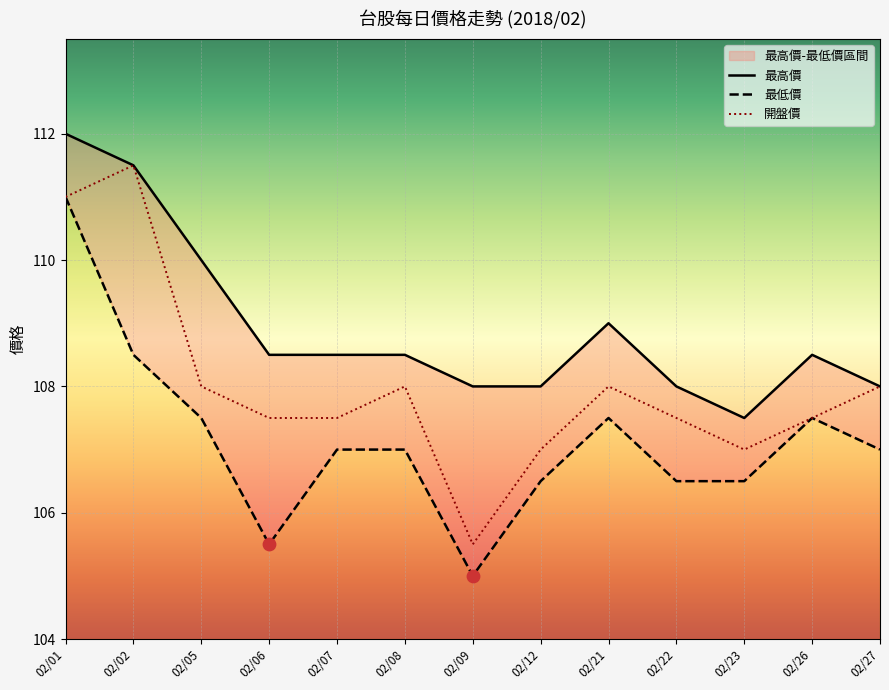

Which series has the largest total across all categories?

最高價